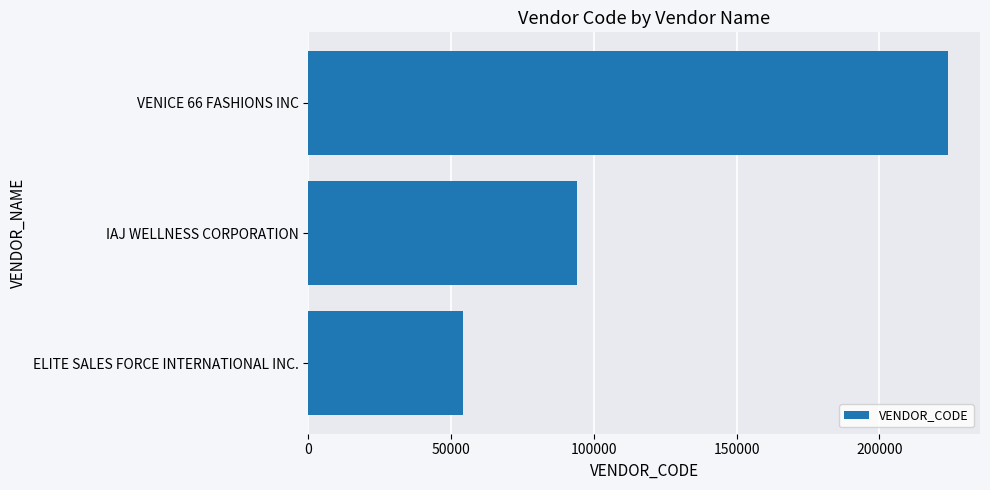

Between VENICE 66 FASHIONS INC and IAJ WELLNESS CORPORATION, which is larger?

VENICE 66 FASHIONS INC